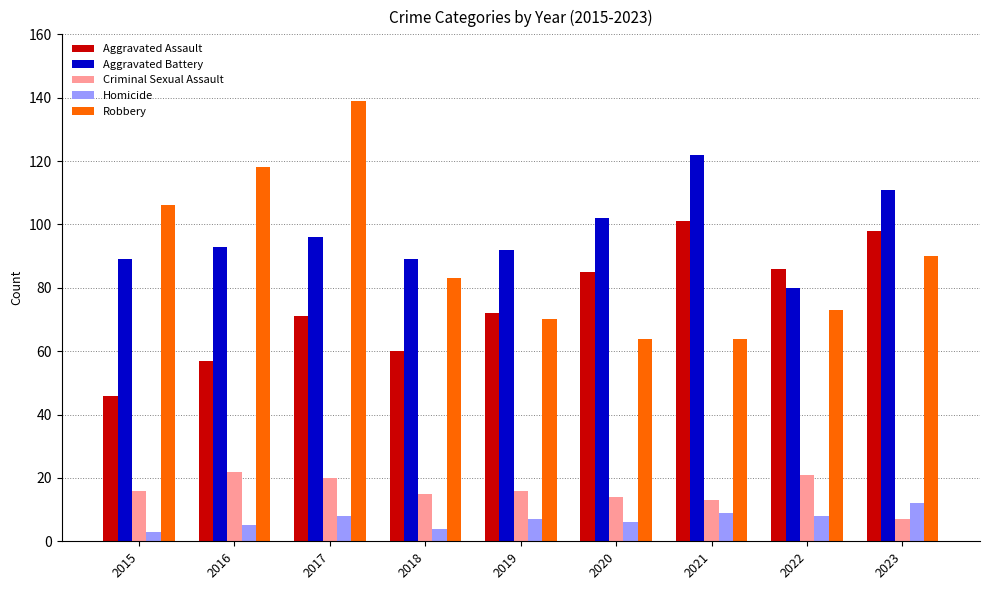

What is the maximum value for Homicide?

12